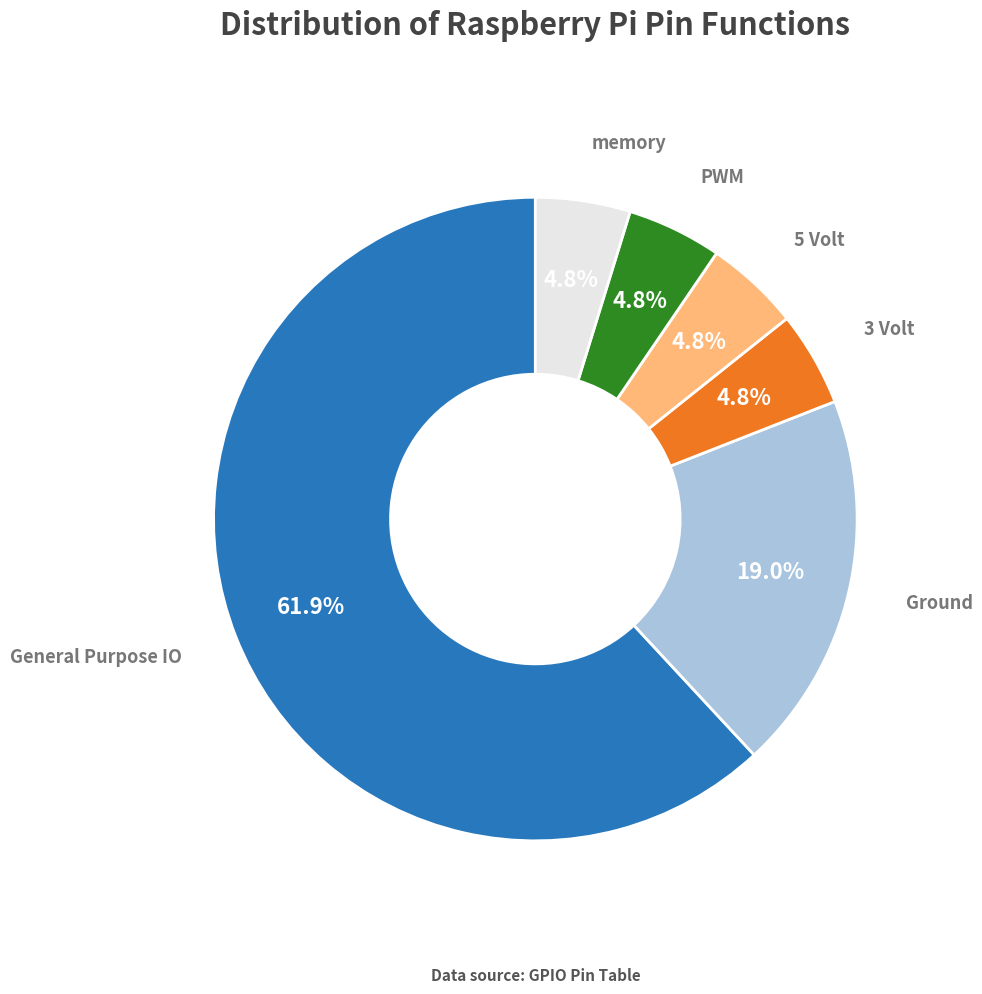

Does any single category account for the majority?

Yes